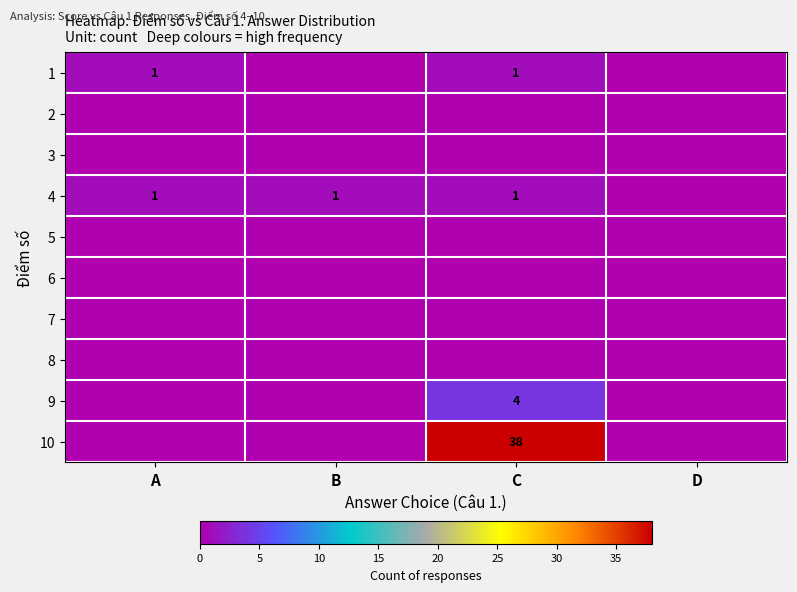

At which category does the chart reach its peak across all series?

C